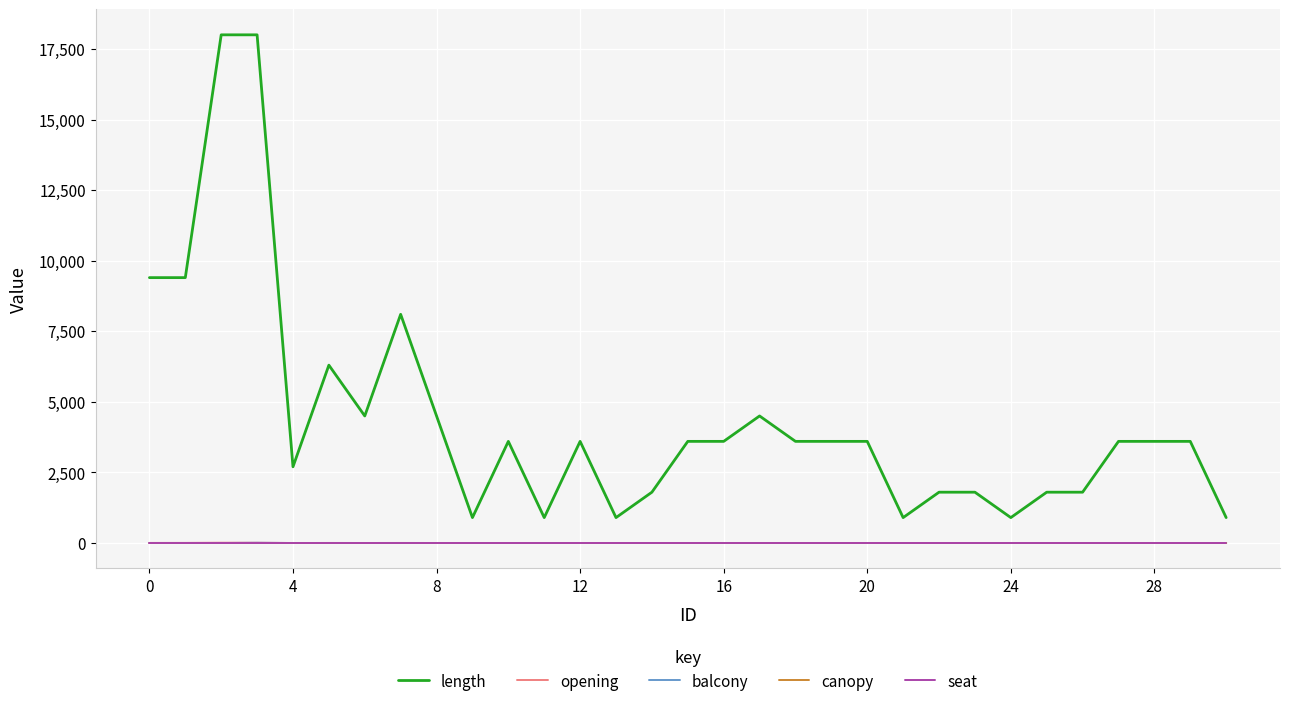

Which series has the largest range (max minus min)?

length